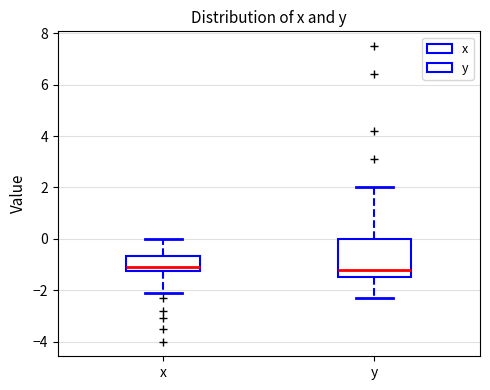

Which box is the tallest, from its lower edge to its upper edge?

y